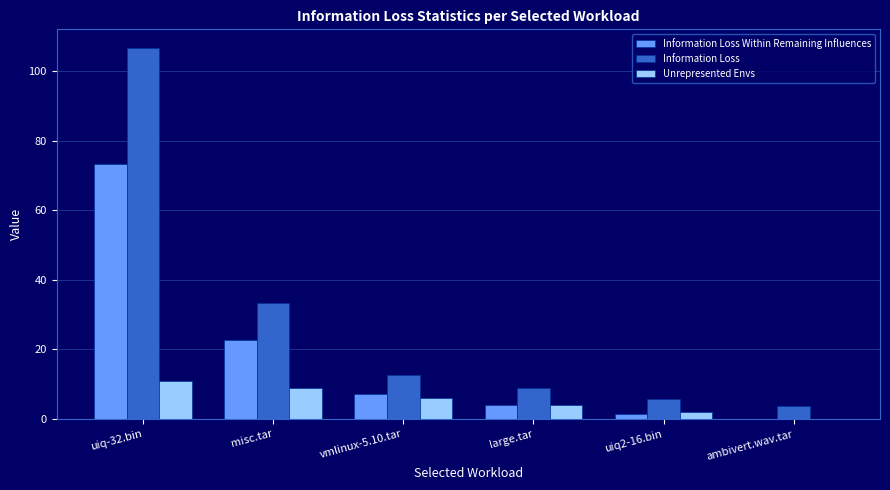

Reading right to left, what are all the values shown in this chart?

Information Loss Within Remaining Influences: ambivert.wav.tar=0.0	uiq2-16.bin=1.4	large.tar=4.0	vmlinux-5.10.tar=7.3	misc.tar=22.7	uiq-32.bin=73.3
Information Loss: ambivert.wav.tar=3.8	uiq2-16.bin=5.8	large.tar=8.9	vmlinux-5.10.tar=12.7	misc.tar=33.2	uiq-32.bin=106.7
Unrepresented Envs: ambivert.wav.tar=0.0	uiq2-16.bin=2.0	large.tar=4.0	vmlinux-5.10.tar=6.0	misc.tar=9.0	uiq-32.bin=11.0